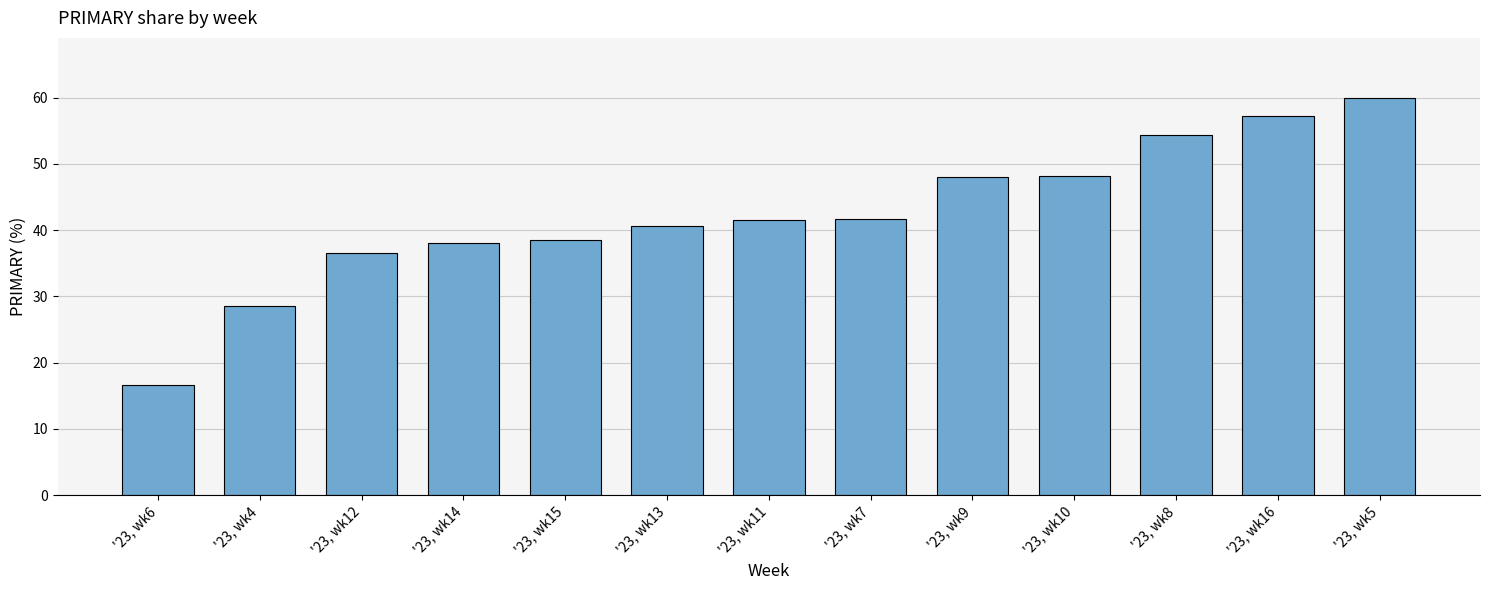

What is the difference between the maximum and minimum values?

43.3